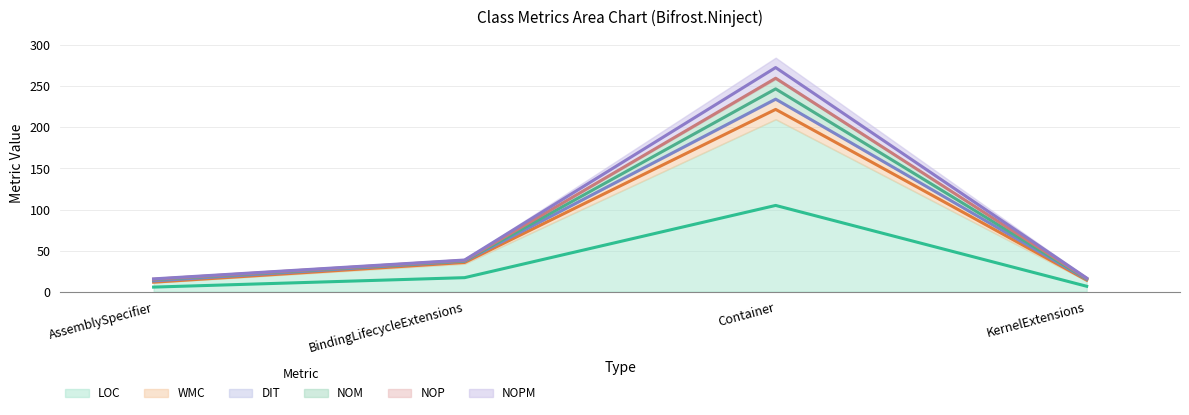

How many interior local peaks does the NOPM series have?

1